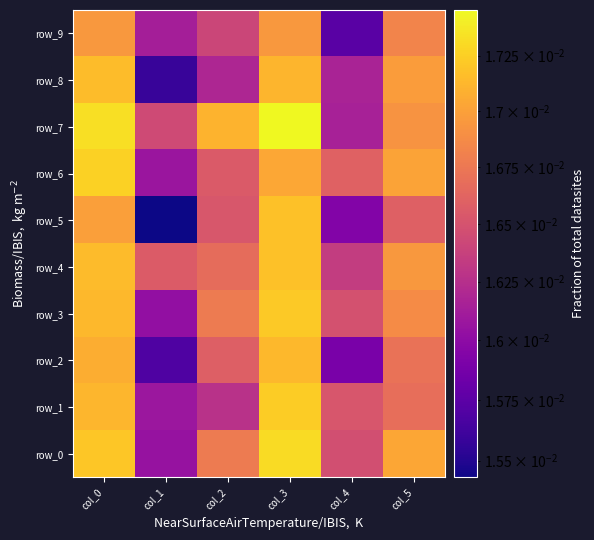

Which label corresponds to the smallest value in the chart?

col_1